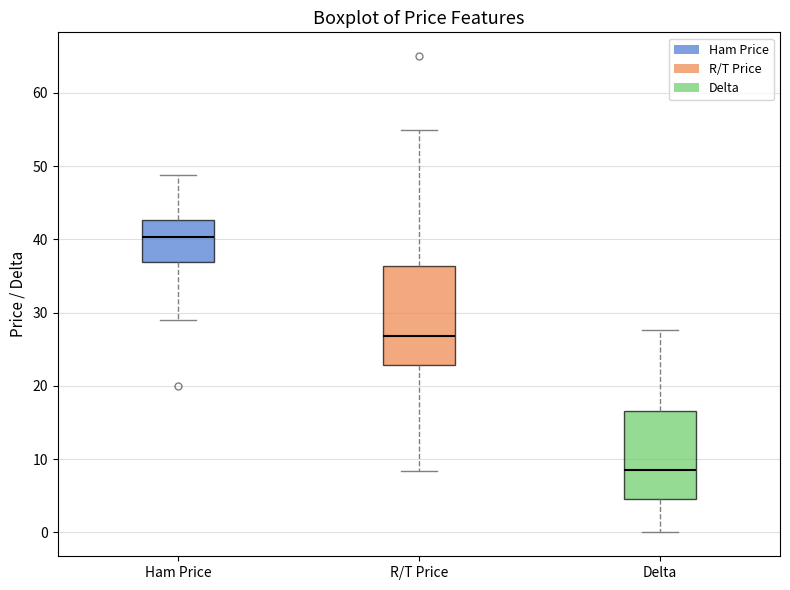

Which box's median line is the highest?

Ham Price